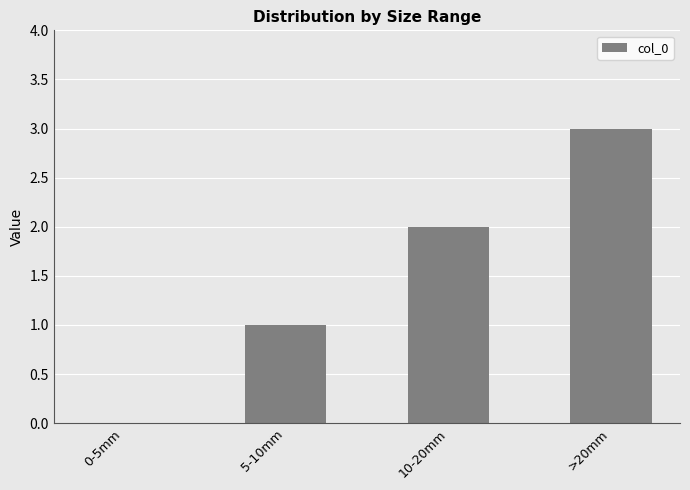

Count the values in the range 1 to 3.

3